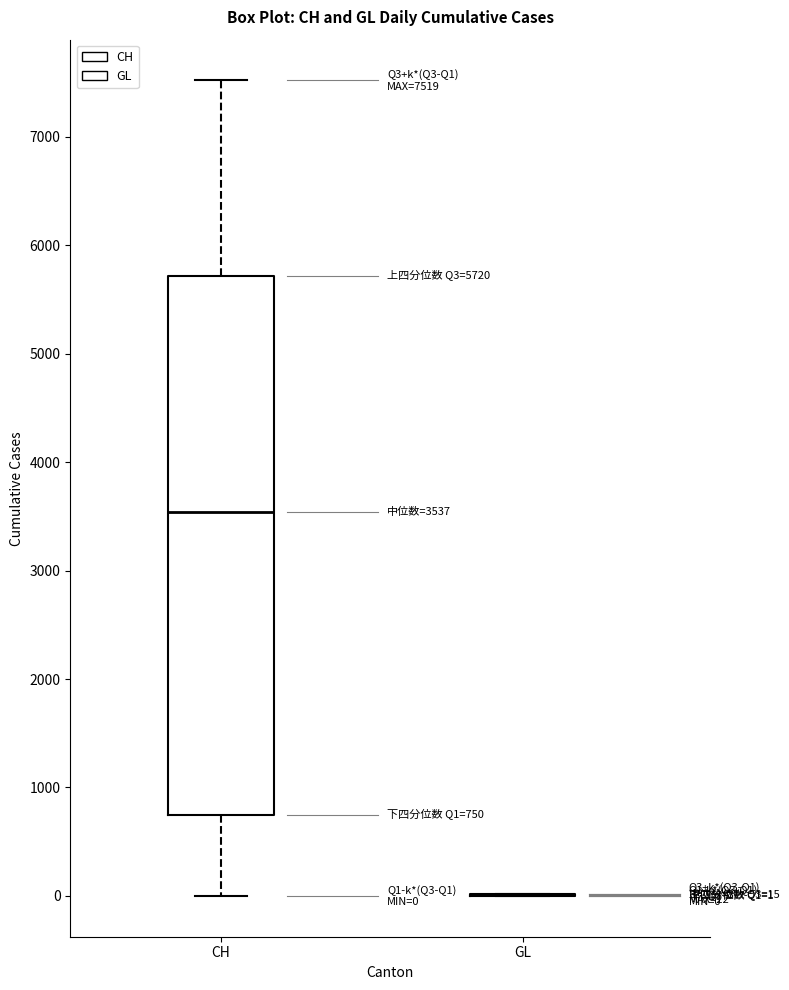

Which box is the tallest, from its lower edge to its upper edge?

CH